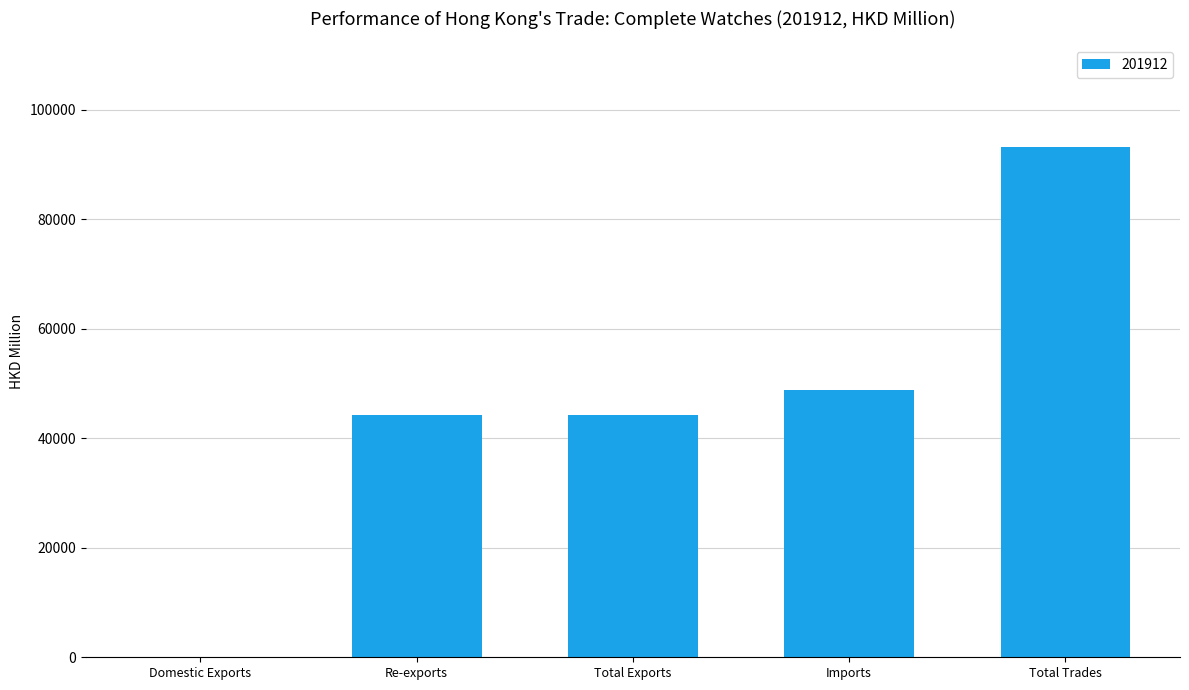

What is the ratio of the value at Re-exports to the value at Total Trades?

0.5